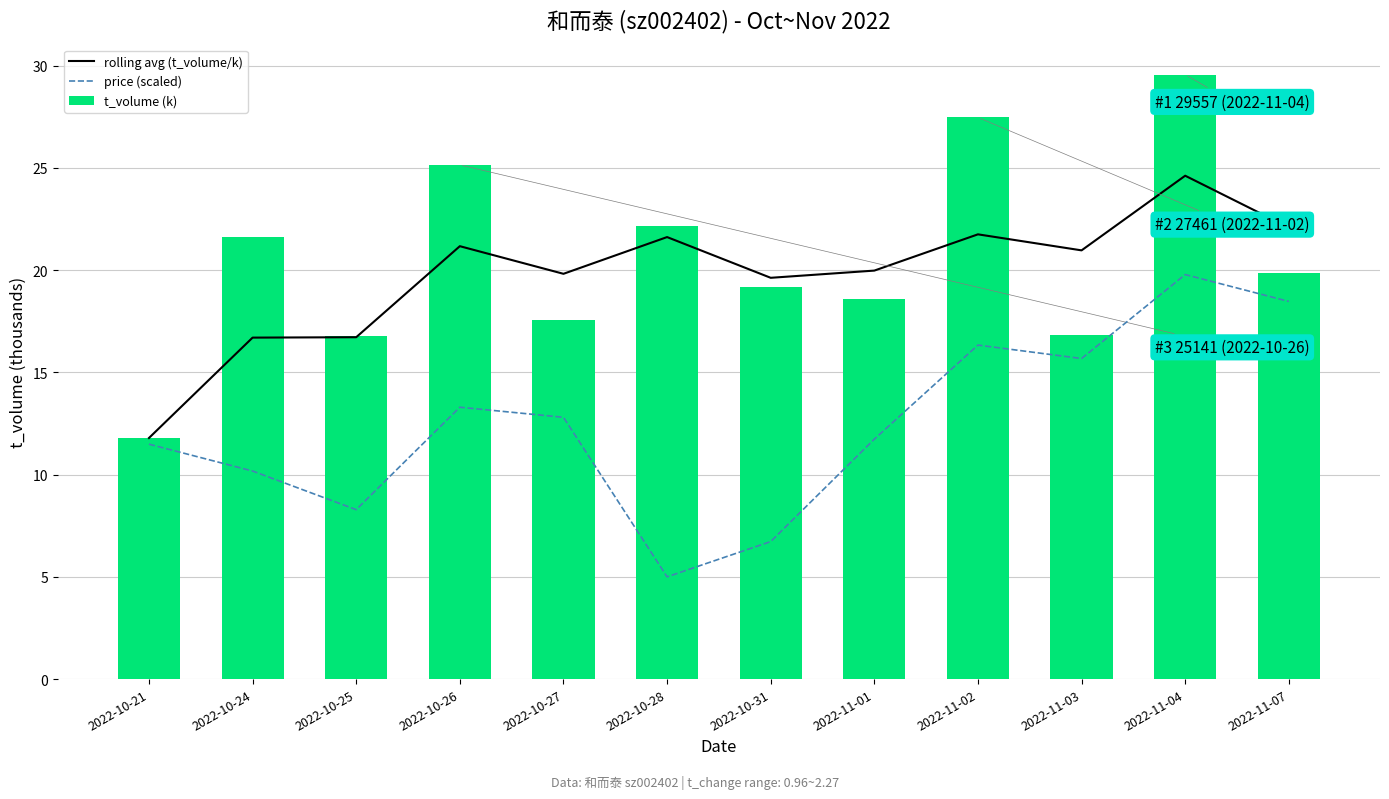

Between 2022-10-26 and 2022-11-01, which series saw the biggest shift?

t_volume (k)